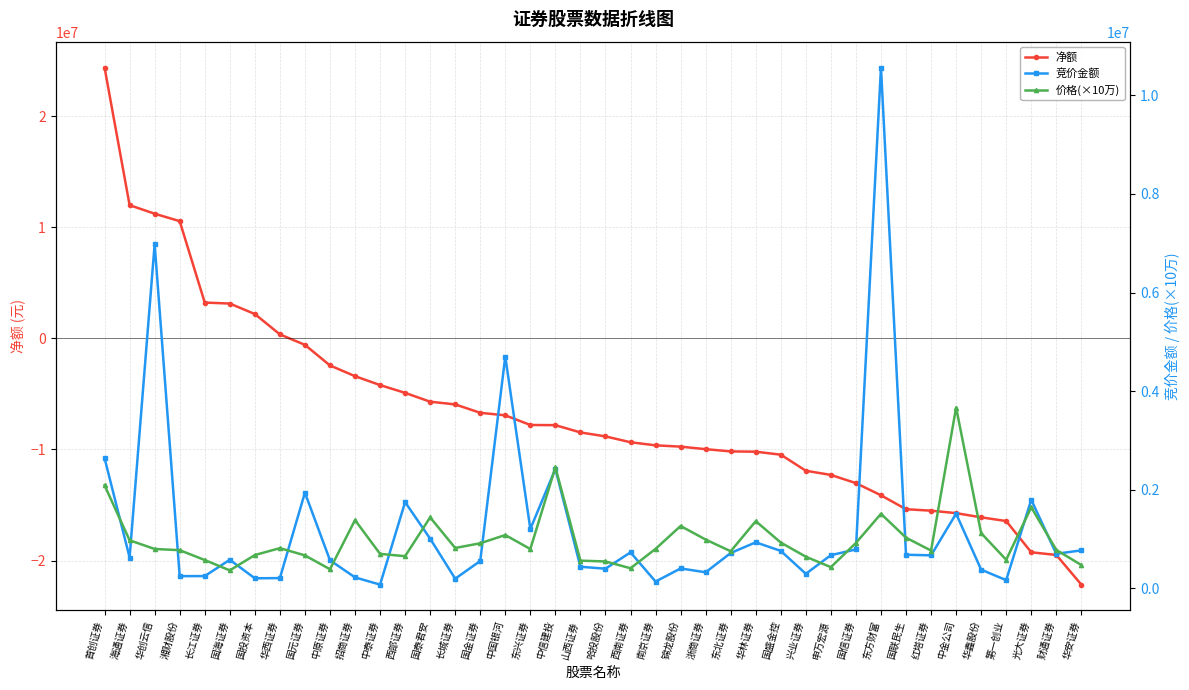

Rank the series by their maximum value, from lowest to highest.

价格(×10万), 竞价金额, 净额